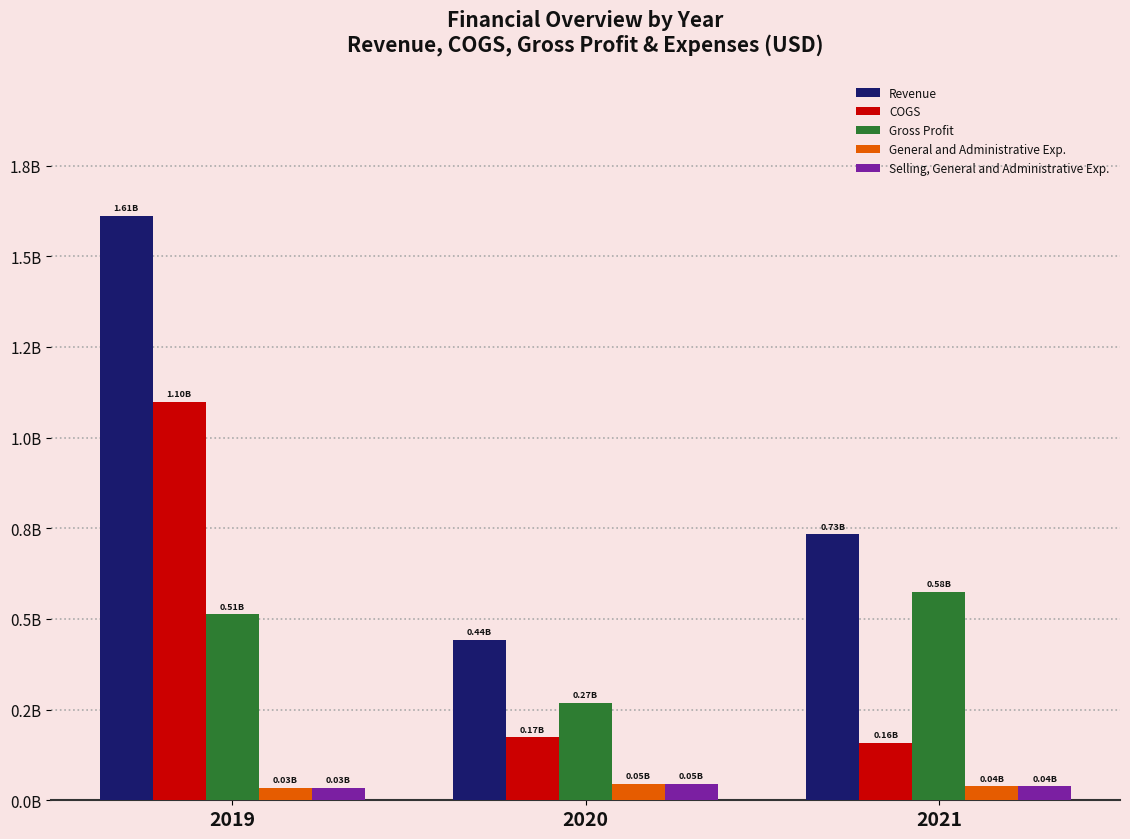

Where is COGS nearest to the value 0?

2021